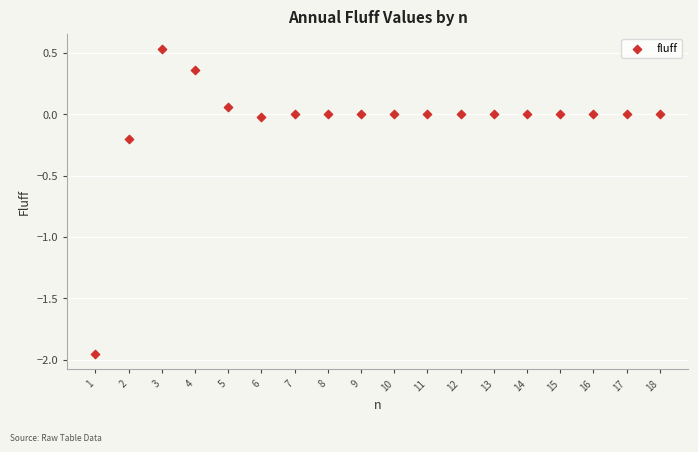

What is the range of Y values (max minus min)?

2.5